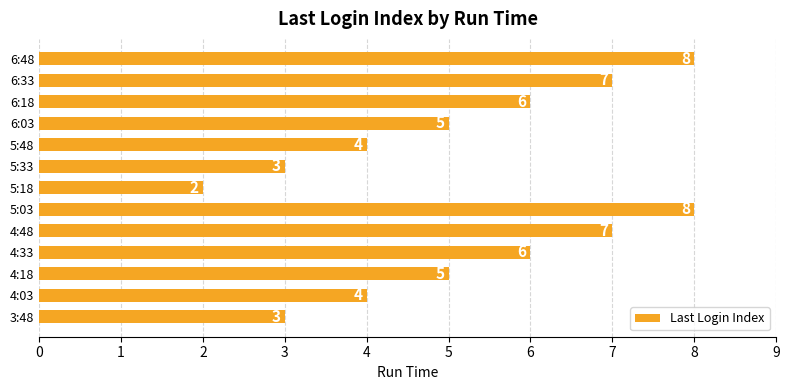

Does the chart contain any negative values?

No